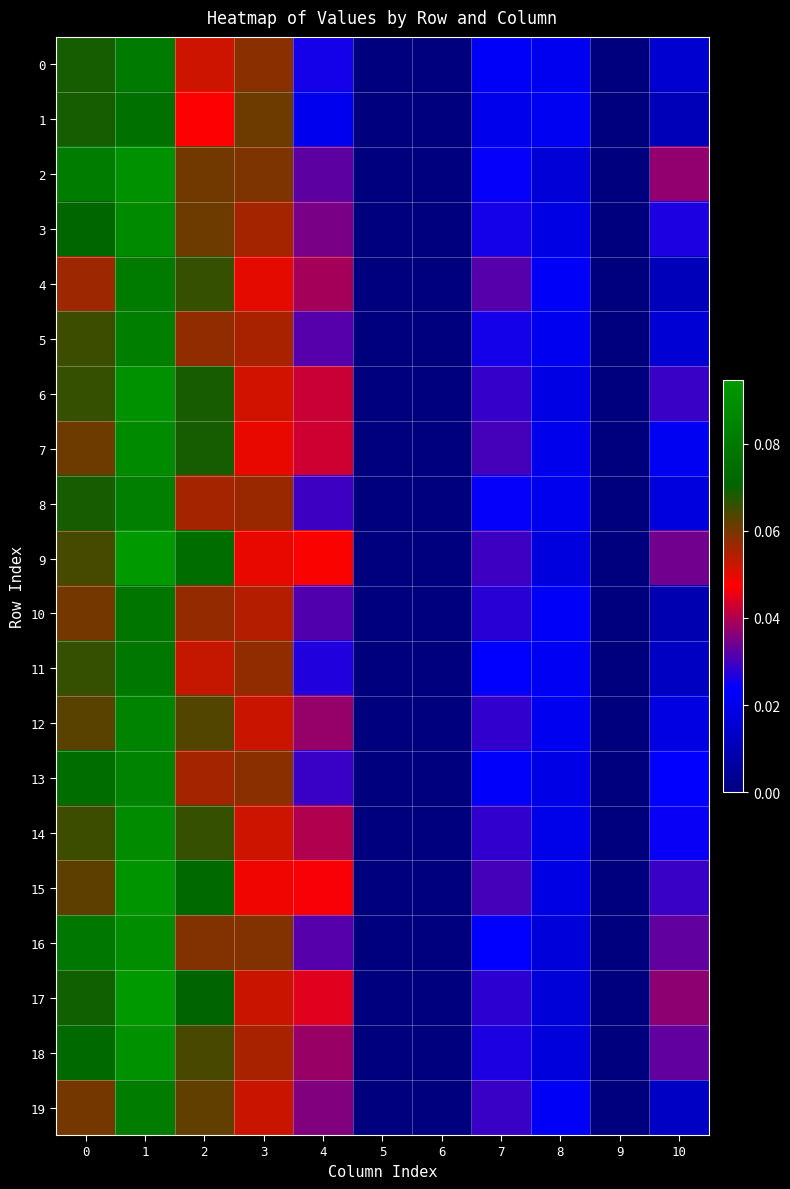

How many data points does each series have?

11